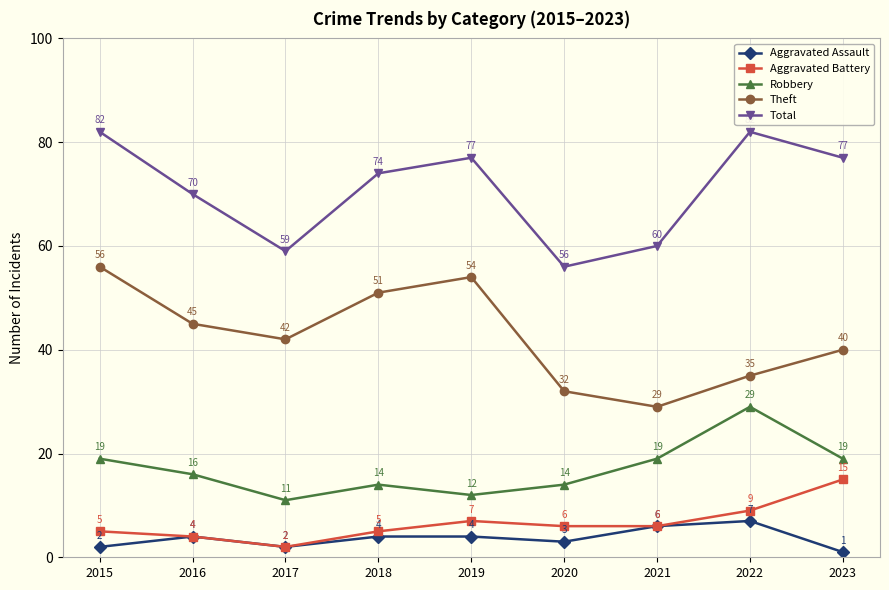

What is the spread (max minus min) of values at 2015?

80